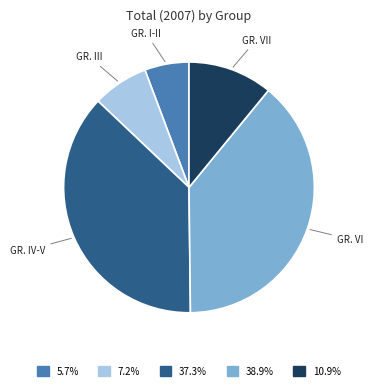

How many segments does this pie chart have?

5